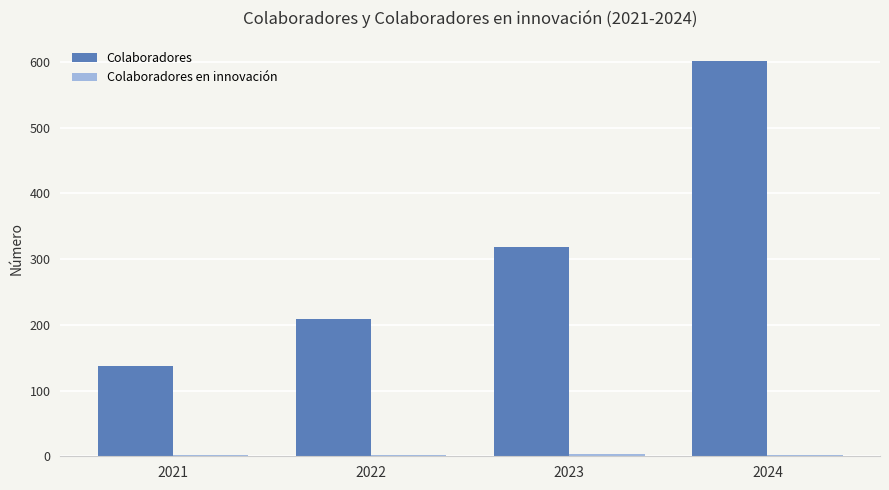

What is the difference between the Colaboradores values at 2022 and 2024?

393